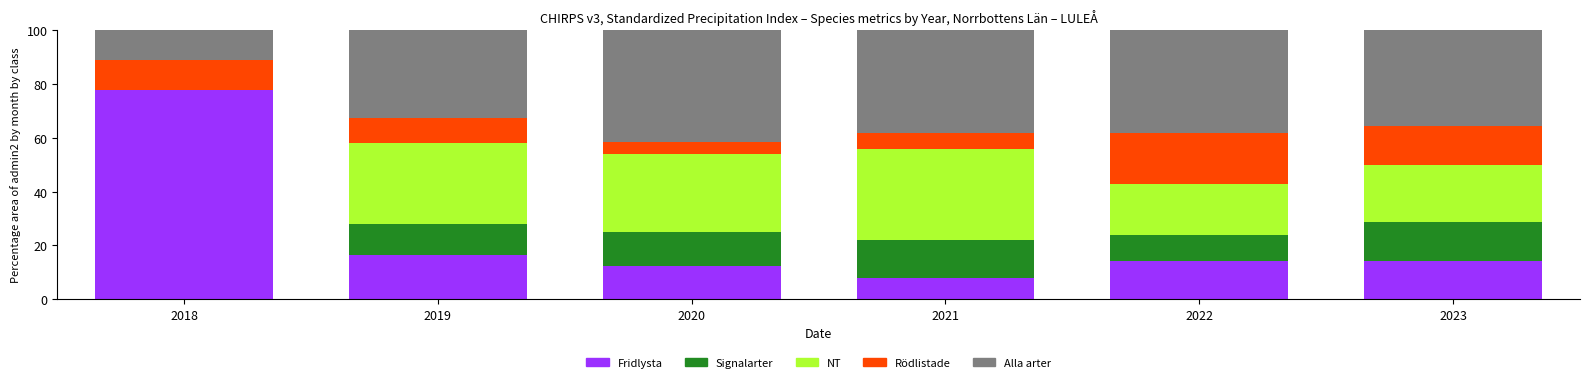

What value does the Fridlysta series have at 2020?

12.5